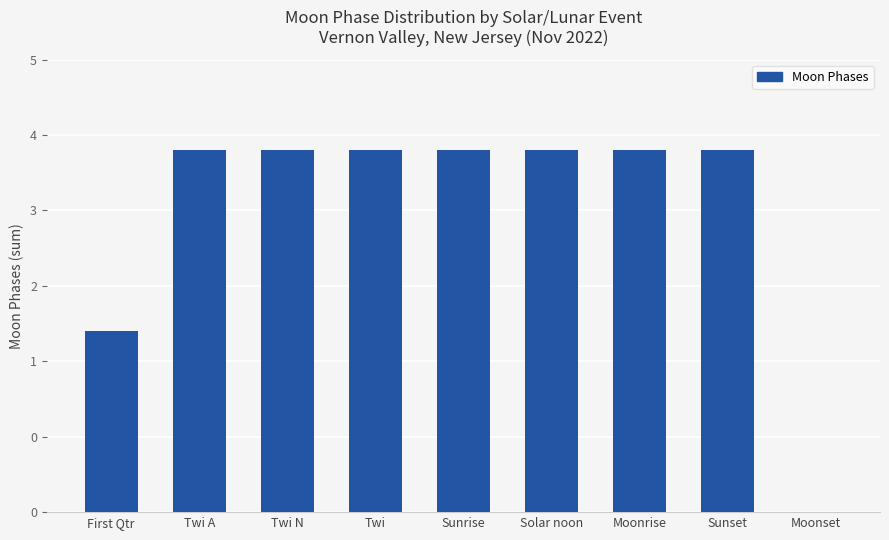

Is it true that the value at Moonrise is 7?

False